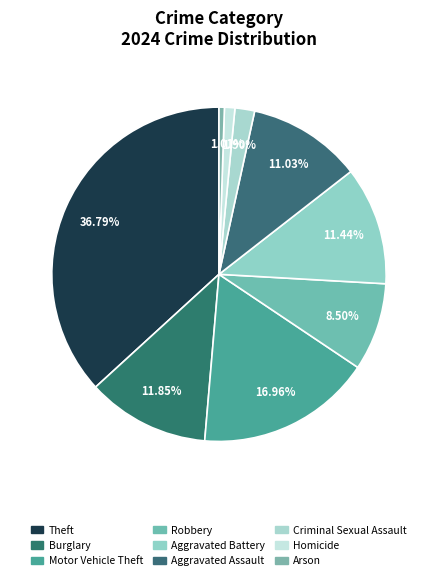

Does Homicide represent more than half of the total?

No